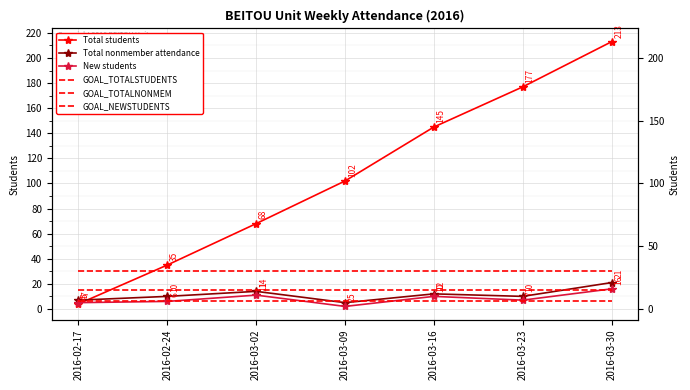

Between 2016-03-09 and 2016-03-16, which series saw the biggest shift?

Total students